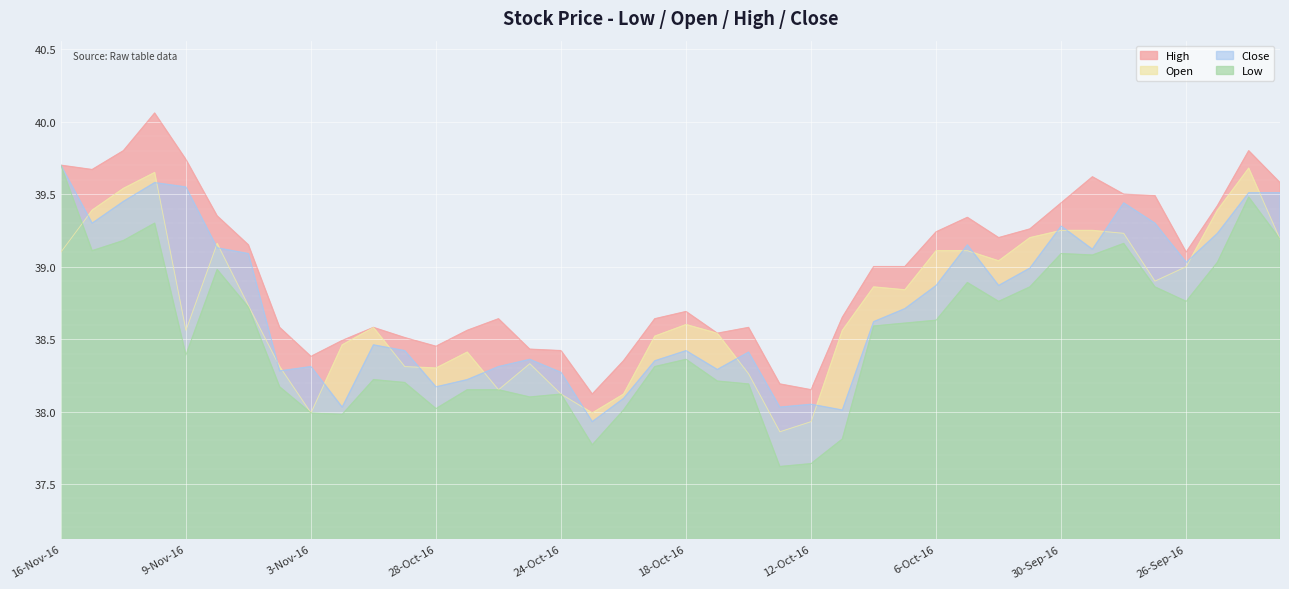

What is the total value across all series at 13-Oct-16?

151.7